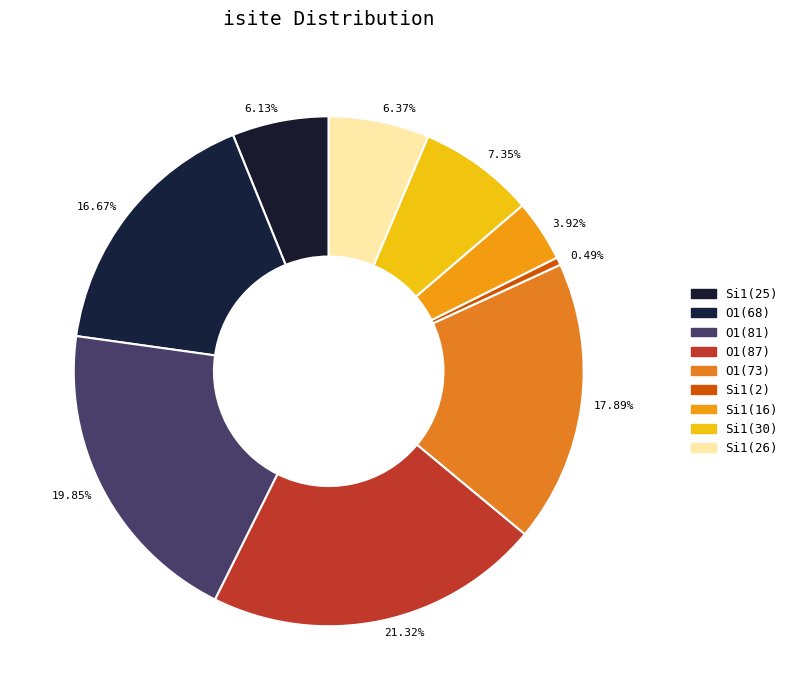

How many segments does this pie chart have?

9